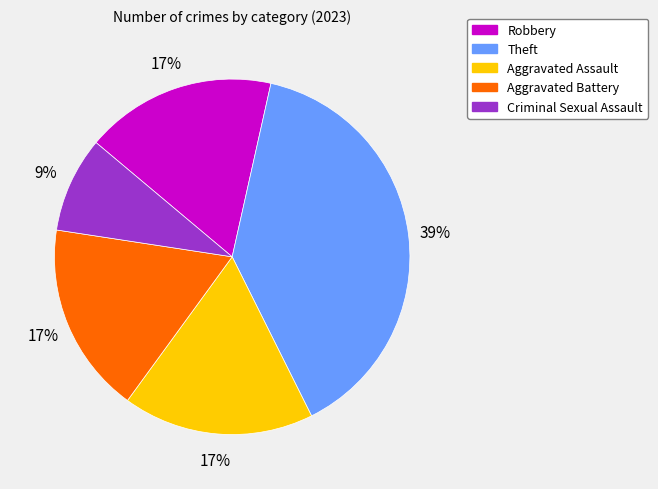

To the nearest percent, what portion does Robbery represent?

17%